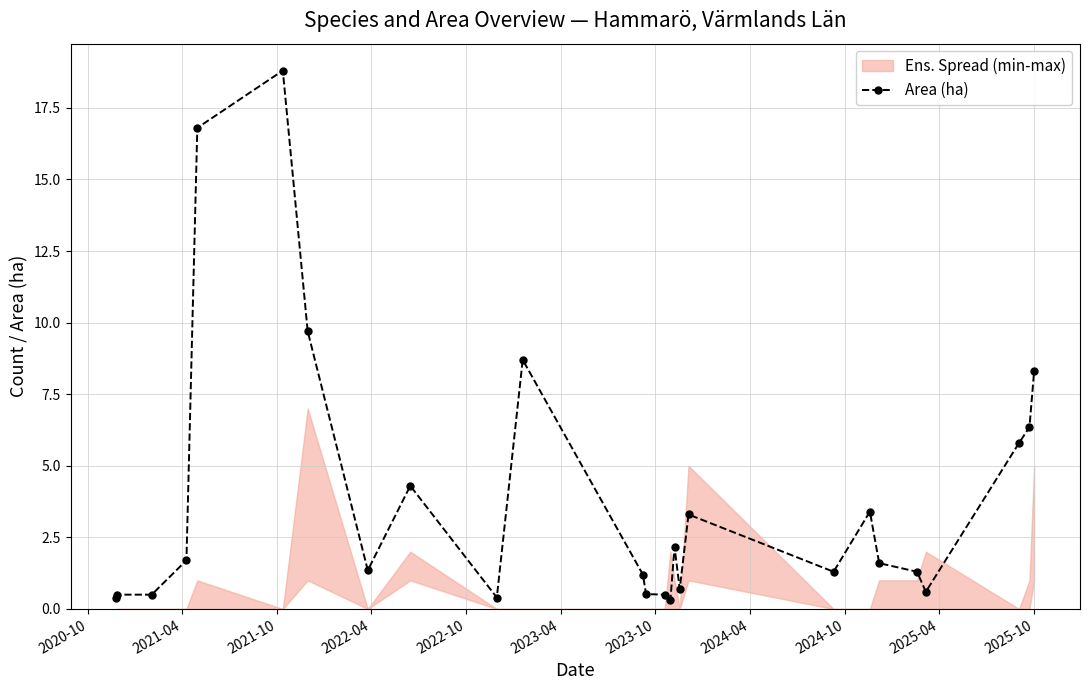

How many points are higher than both their immediate neighbors (excluding endpoints)?

6